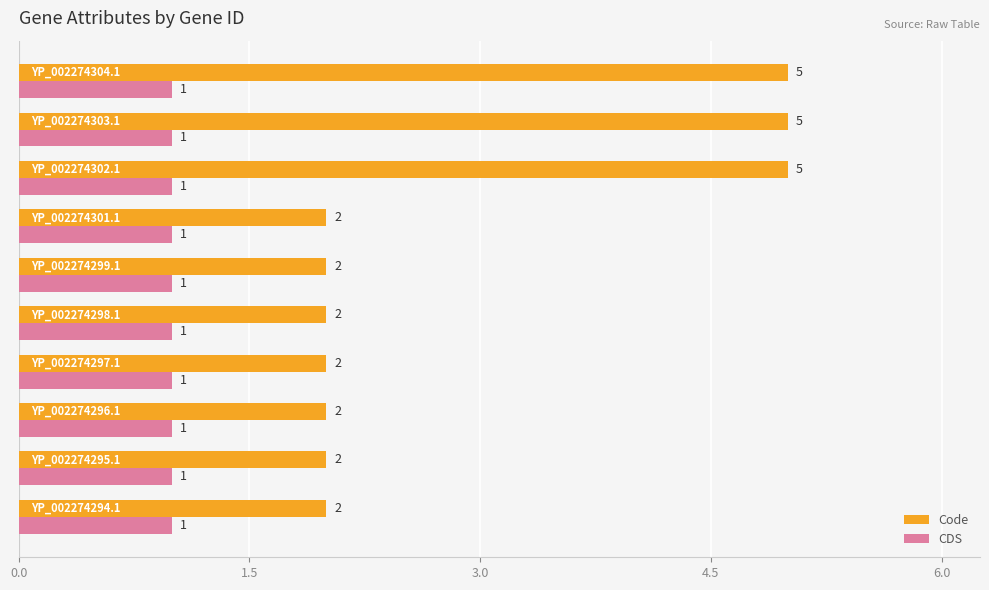

What is the sum of all CDS values?

10